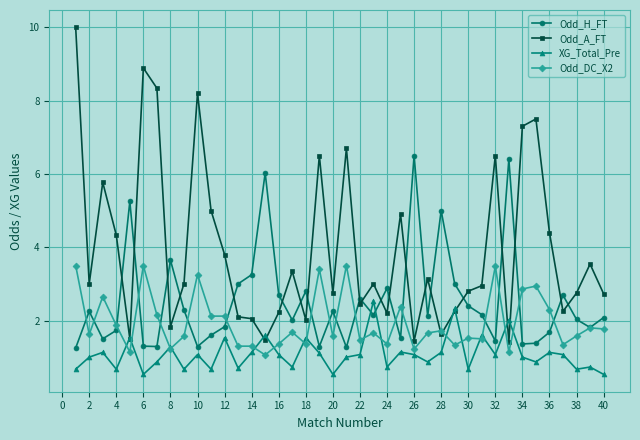

True or false: Odd_H_FT has more than 1 points higher than both neighbors.

True